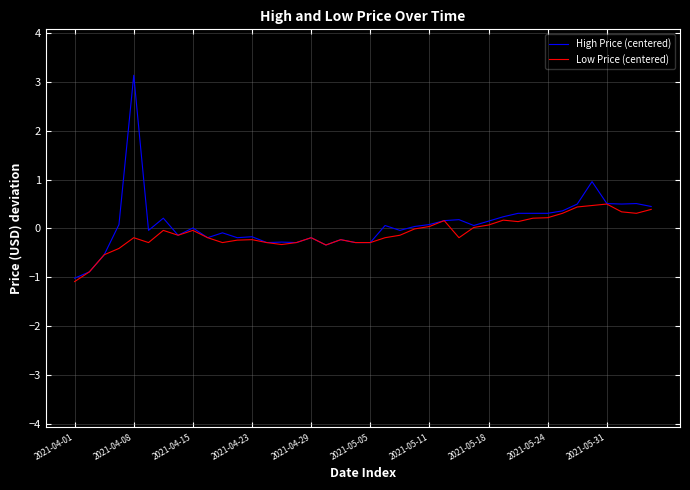

What is the smallest value displayed?

-1.1